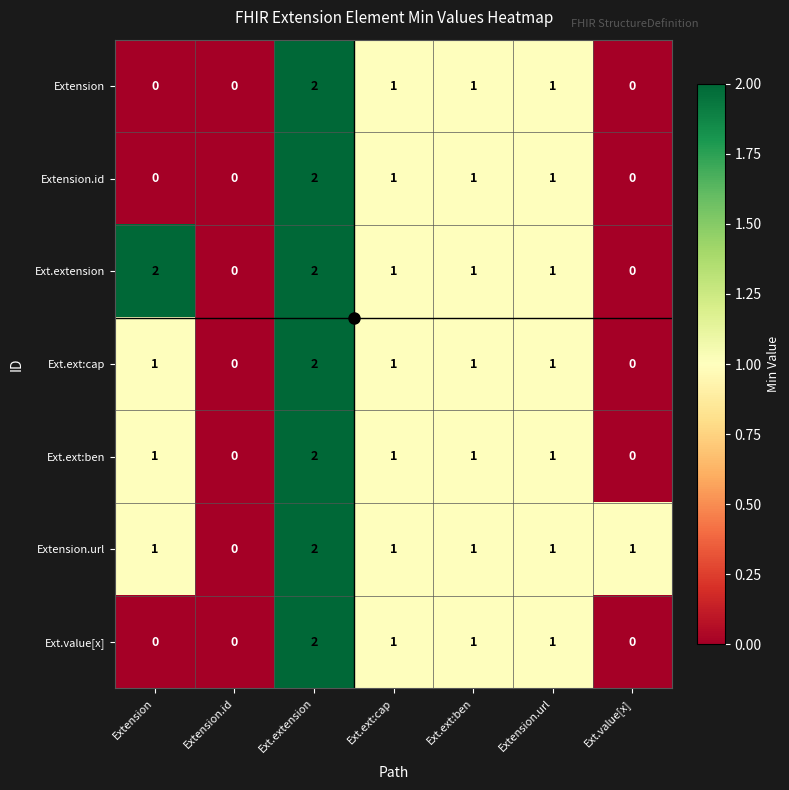

How many values in Extension are above zero?

4